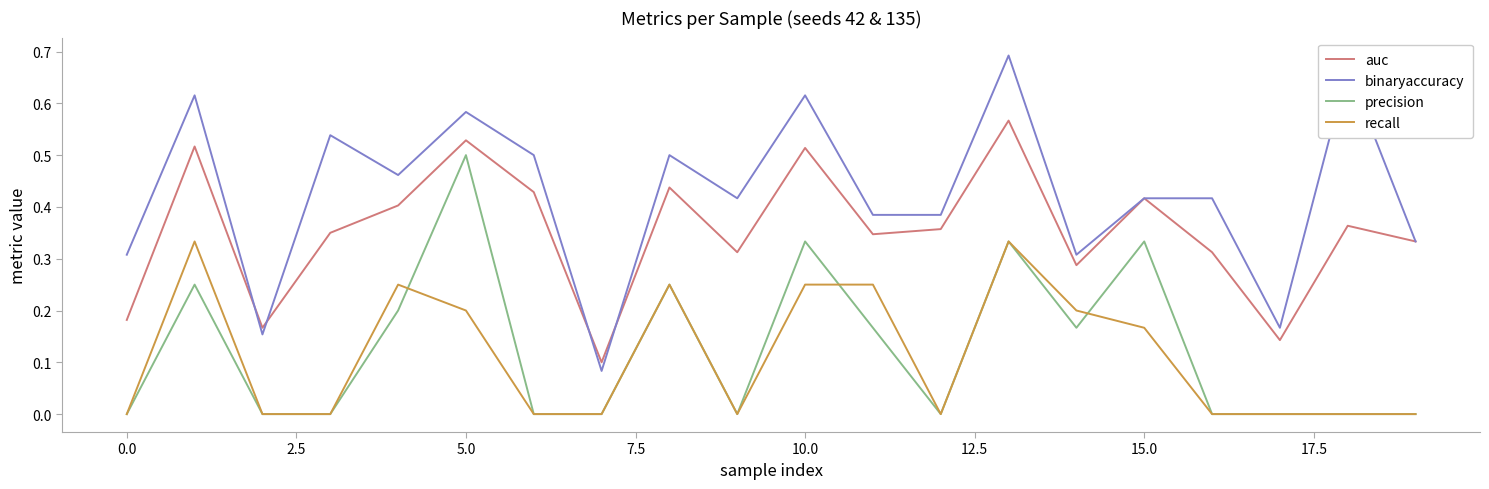

True or false: precision and binaryaccuracy cross at least once.

False